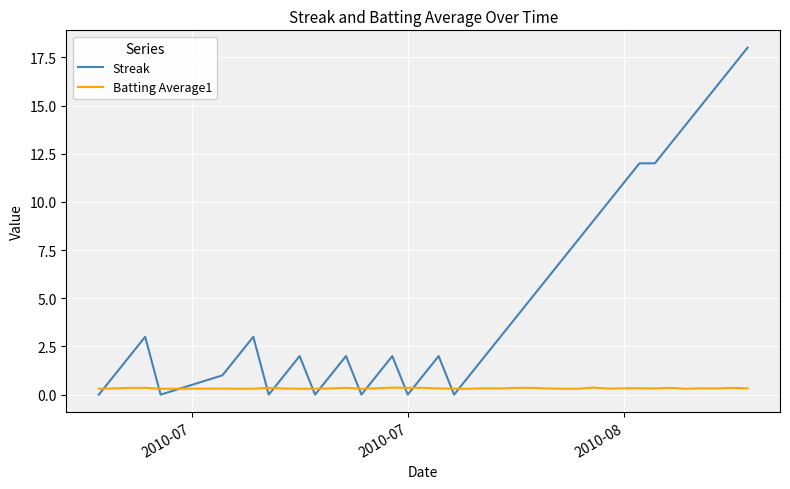

Rank the series by their maximum value, from highest to lowest.

Streak, Batting Average1